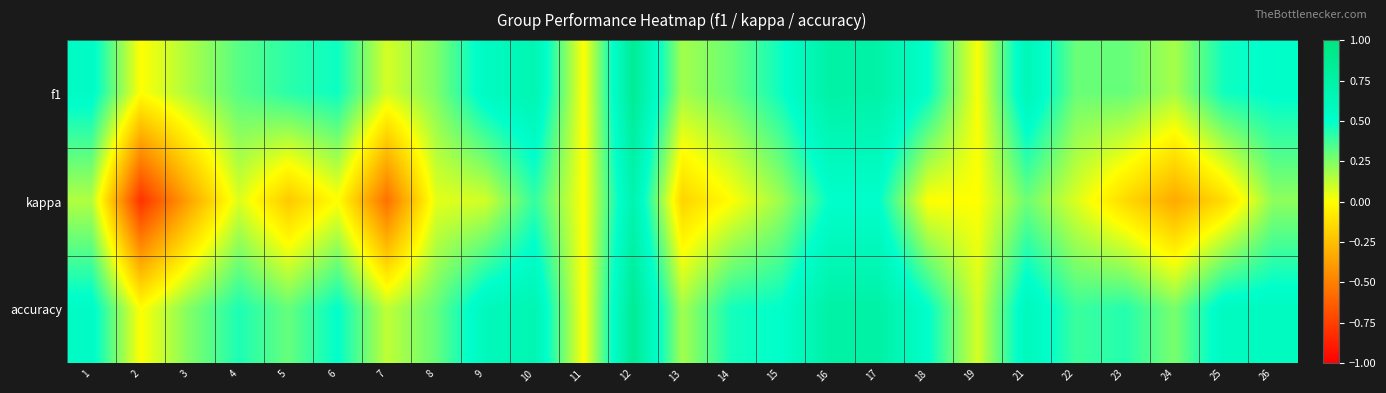

Reading left to right, list all the values displayed in this chart.

f1: 1=0.5	2=0.0	3=0.2	4=0.3	5=0.4	6=0.5	7=0.1	8=0.3	9=0.6	10=0.7	11=0.0	12=0.9	13=0.2	14=0.3	15=0.5	16=0.8	17=0.7	18=0.5	19=0.0	21=0.6	22=0.3	23=0.3	24=0.2	25=0.5	26=0.5
kappa: 1=0.2	2=-0.8	3=-0.4	4=0.1	5=-0.2	6=0.0	7=-0.6	8=0.1	9=0.1	10=0.4	11=0.0	12=0.7	13=-0.2	14=0.0	15=0.2	16=0.5	17=0.5	18=0.0	19=0.0	21=0.3	22=0.1	23=-0.1	24=-0.3	25=-0.1	26=0.2
accuracy: 1=0.5	2=0.0	3=0.2	4=0.4	5=0.3	6=0.5	7=0.1	8=0.3	9=0.6	10=0.7	11=0.0	12=0.9	13=0.2	14=0.5	15=0.5	16=0.8	17=0.8	18=0.5	19=0.1	21=0.6	22=0.4	23=0.4	24=0.3	25=0.6	26=0.6